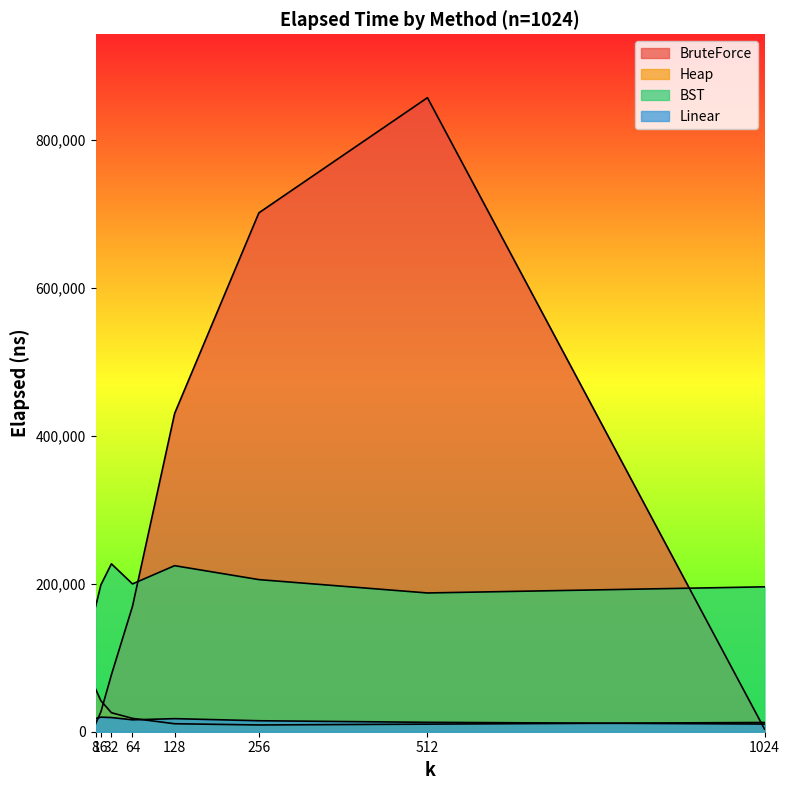

List the labels in order of BST value, smallest first.

8, 512, 1024, 16, 64, 256, 128, 32